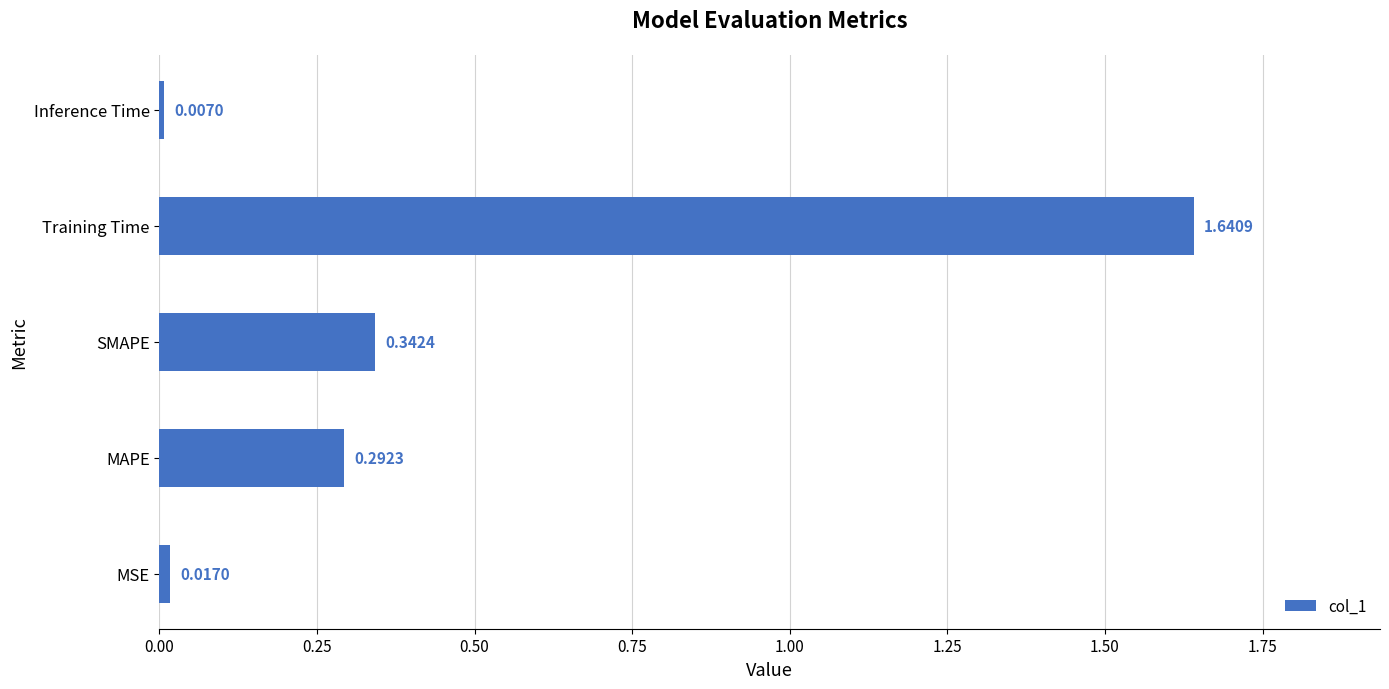

List the labels in order of value, smallest first.

Inference Time, MSE, MAPE, SMAPE, Training Time